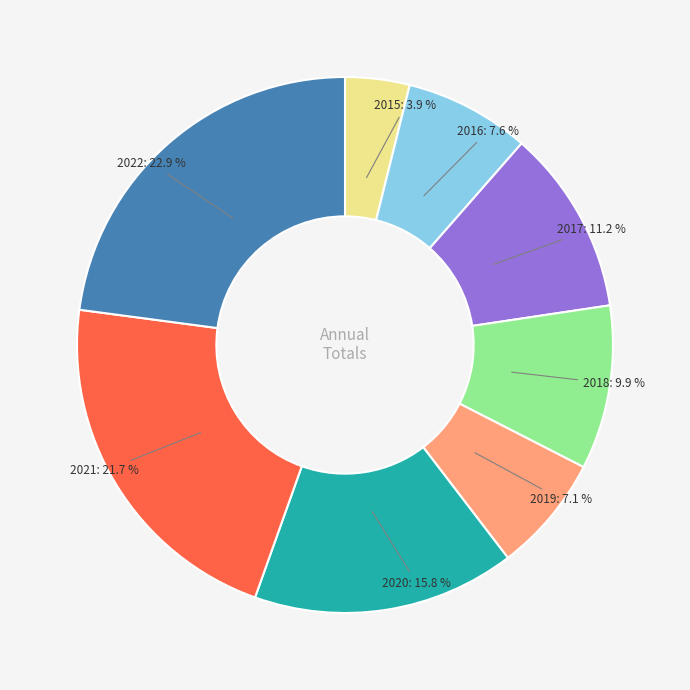

Does any single category account for the majority?

No